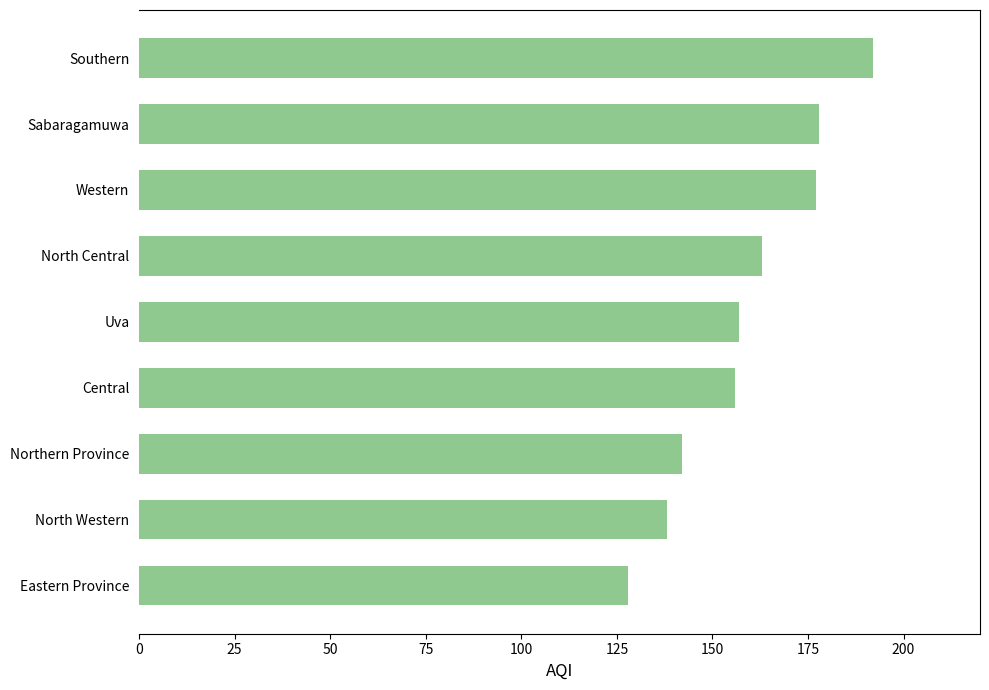

What value does the data have at Central, to the nearest 5?

155